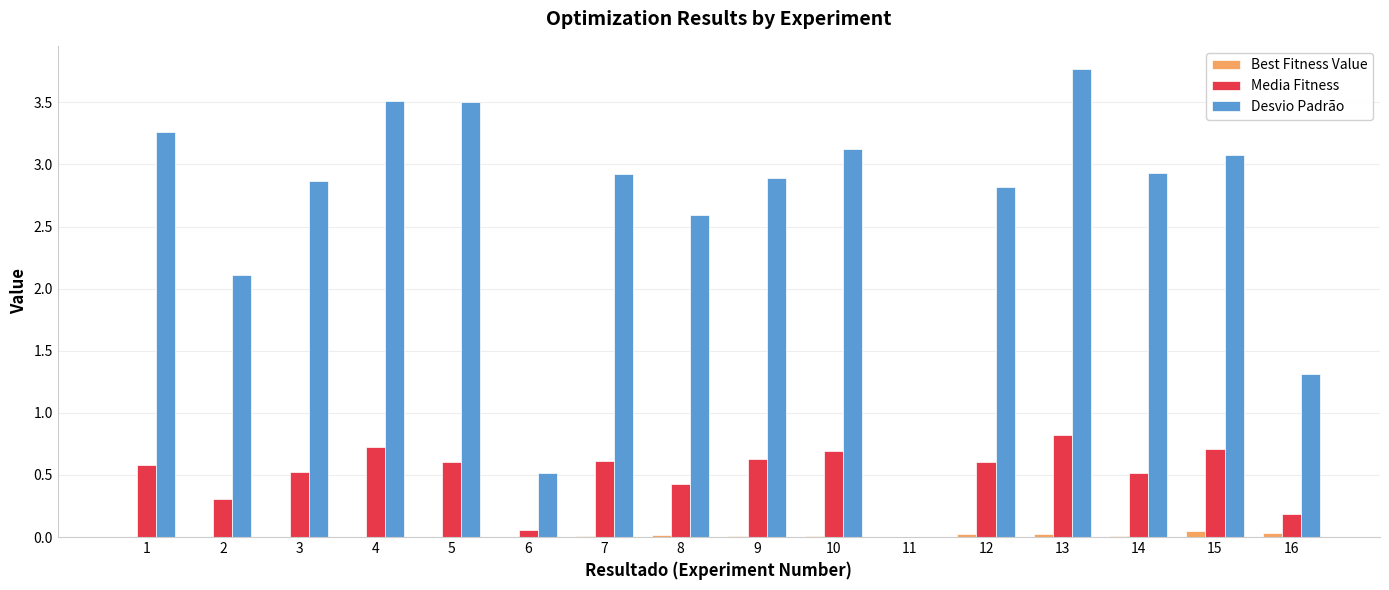

Are the bars grouped side by side (vs. stacked)?

Yes